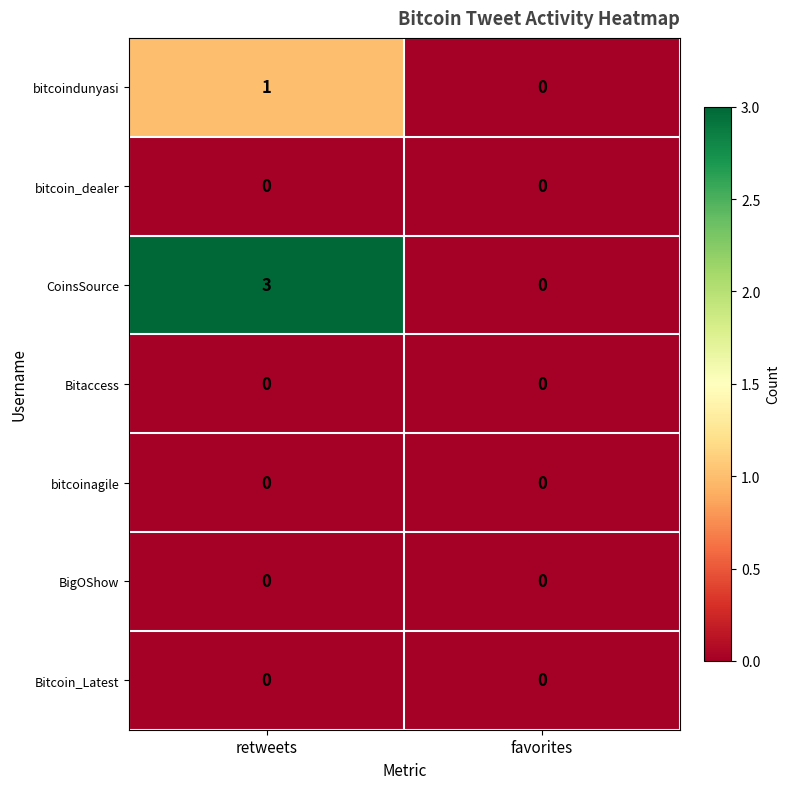

Reading left to right, list all the values displayed in this chart.

bitcoindunyasi: retweets=1	favorites=0
bitcoin_dealer: retweets=0	favorites=0
CoinsSource: retweets=3	favorites=0
Bitaccess: retweets=0	favorites=0
bitcoinagile: retweets=0	favorites=0
BigOShow: retweets=0	favorites=0
Bitcoin_Latest: retweets=0	favorites=0